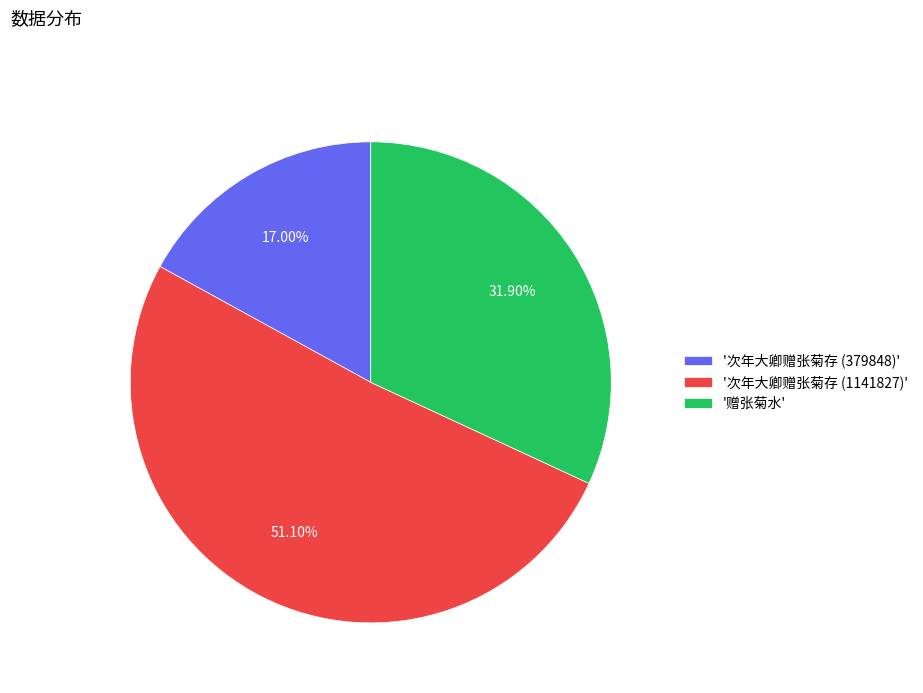

Which slice is the smallest?

'次年大卿赠张菊存 (379848)'